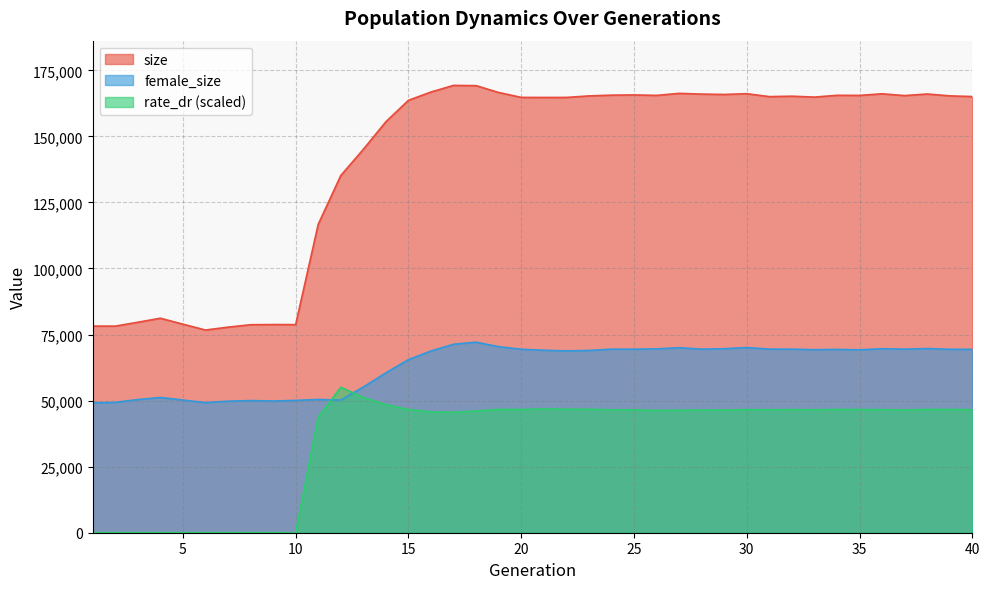

At which label does female_size first exceed 69266?

17